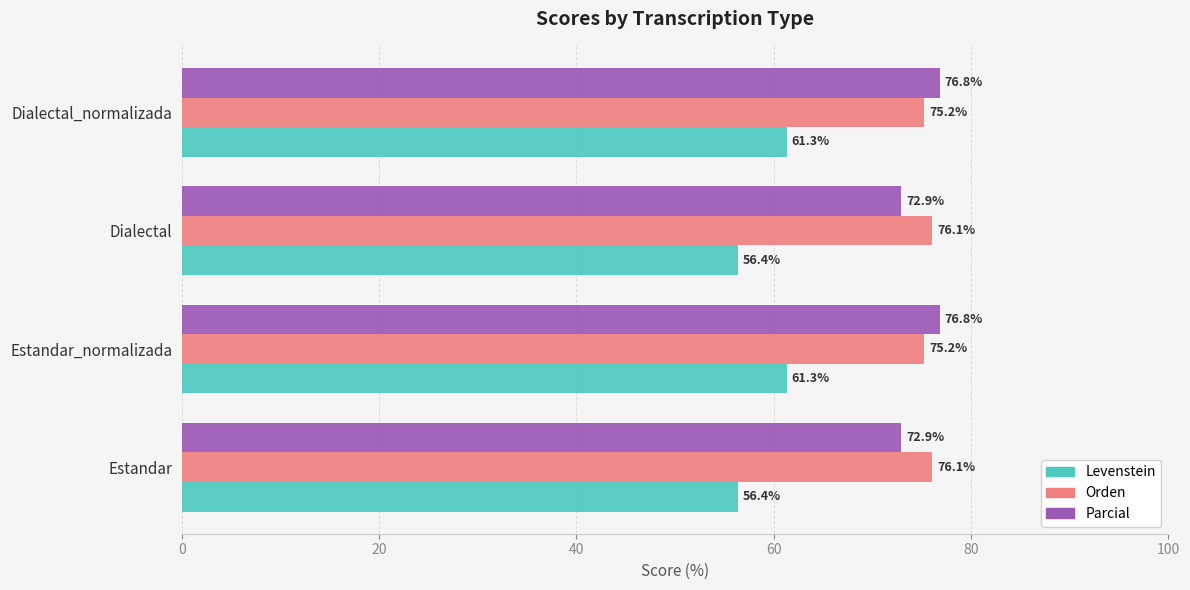

The value of Parcial at Dialectal_normalizada is 114.3. True or false?

False